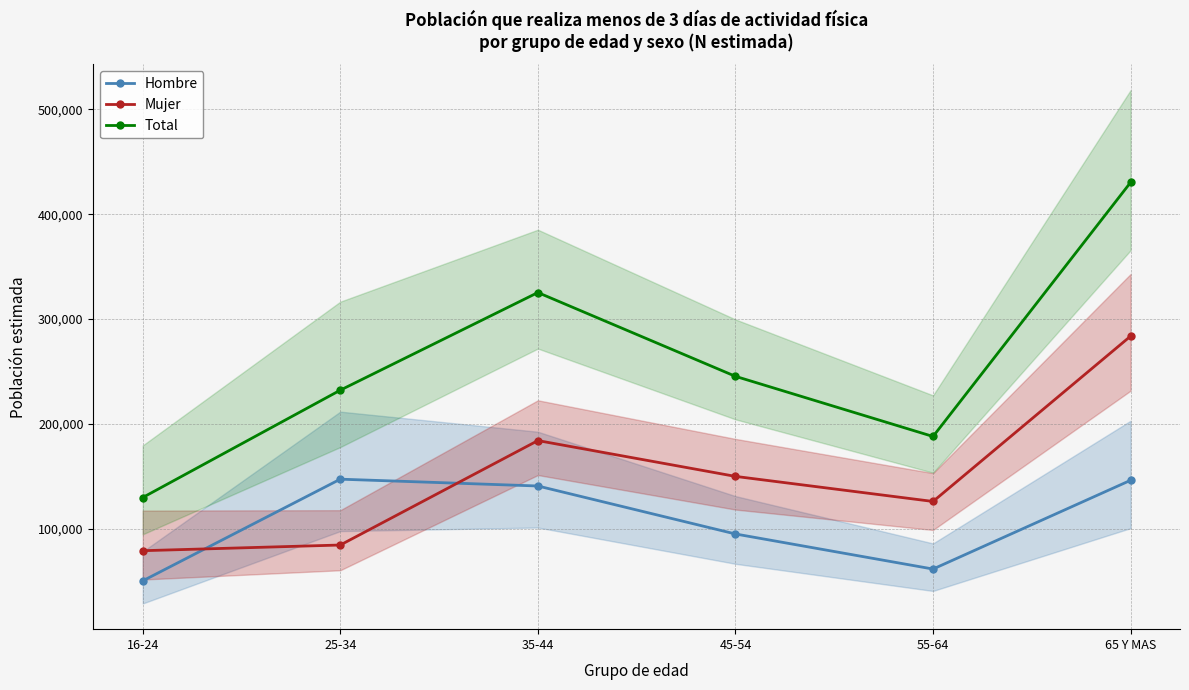

Rank the categories by Total value from lowest to highest.

16-24, 55-64, 25-34, 45-54, 35-44, 65 Y MAS